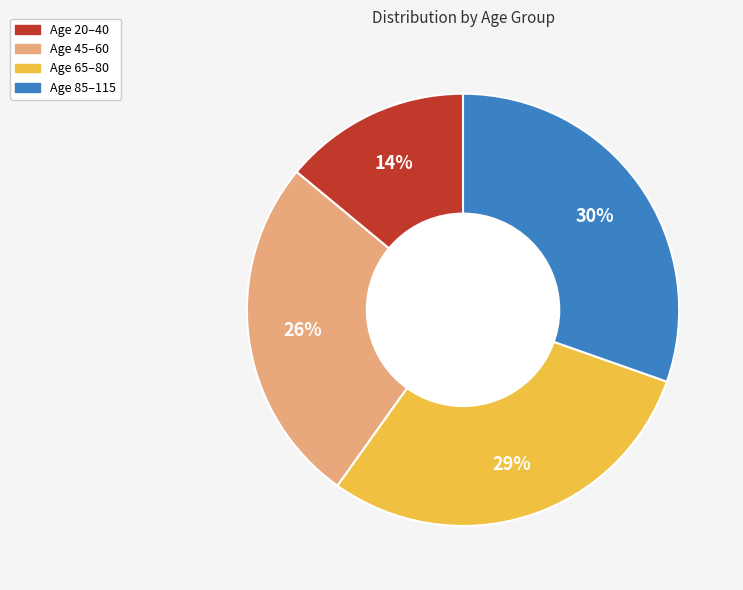

Count the number of slices in the pie.

4